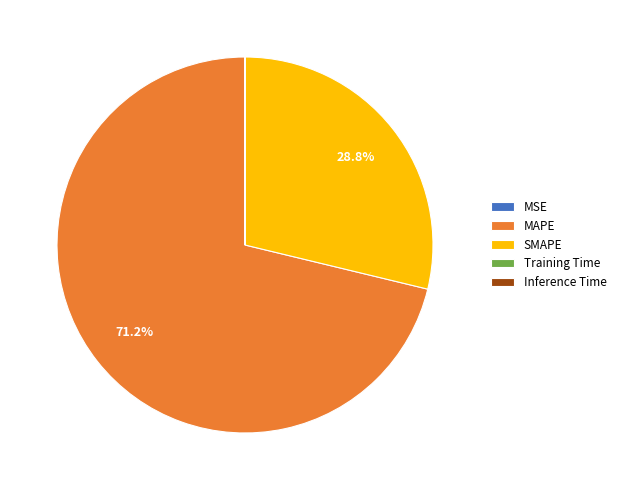

What portion of the pie excludes MAPE?

28.8%